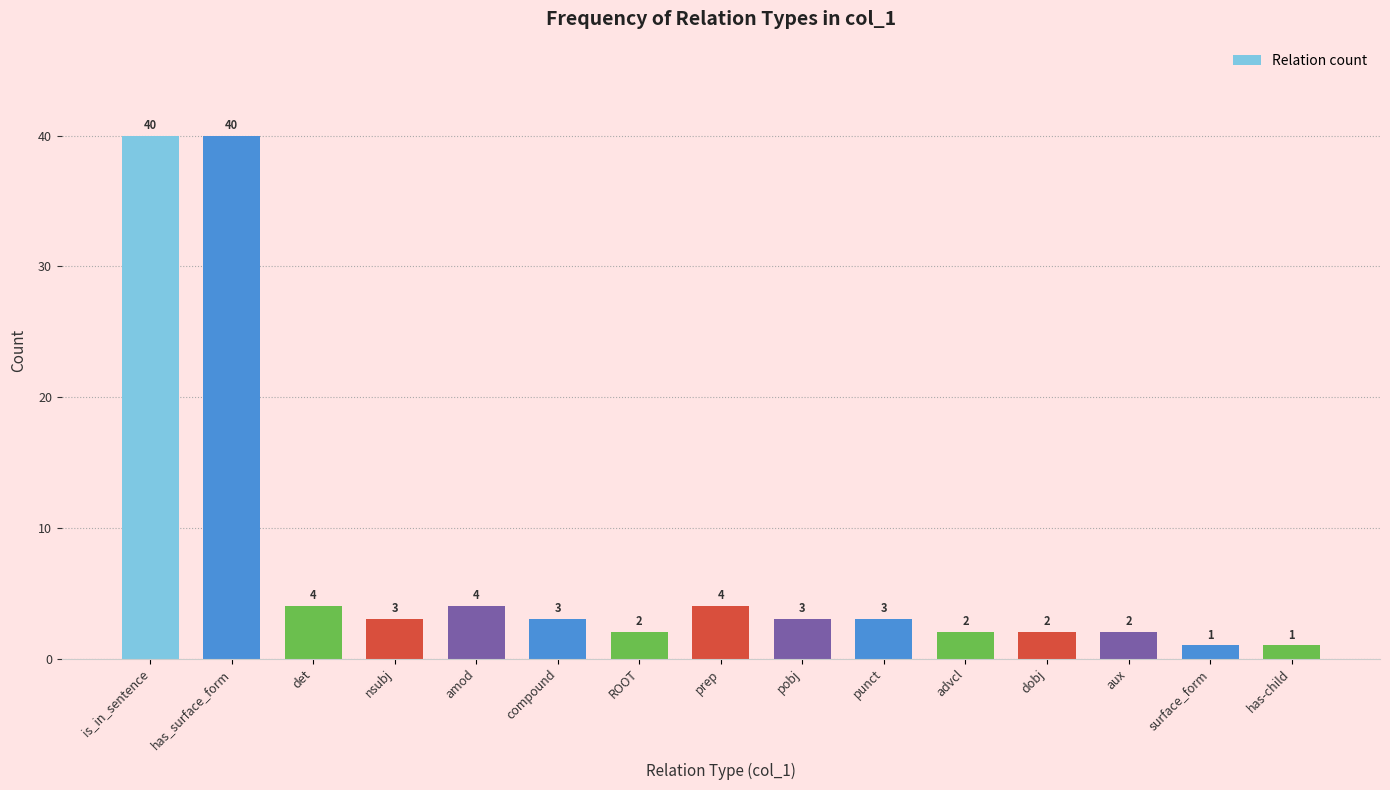

What is the smallest value displayed?

1